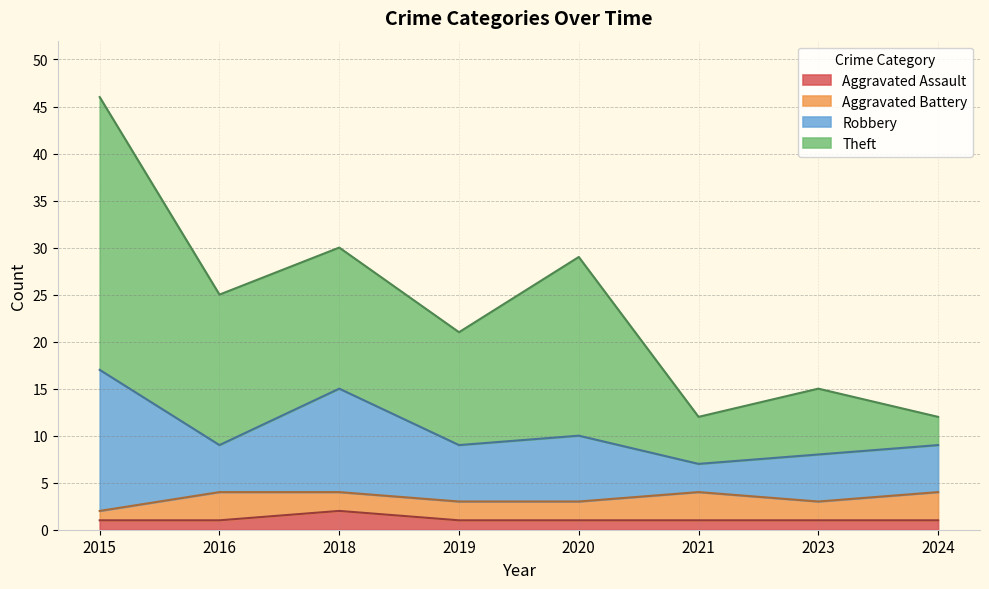

The Aggravated Assault series shows 1 at 2023. True or false?

True